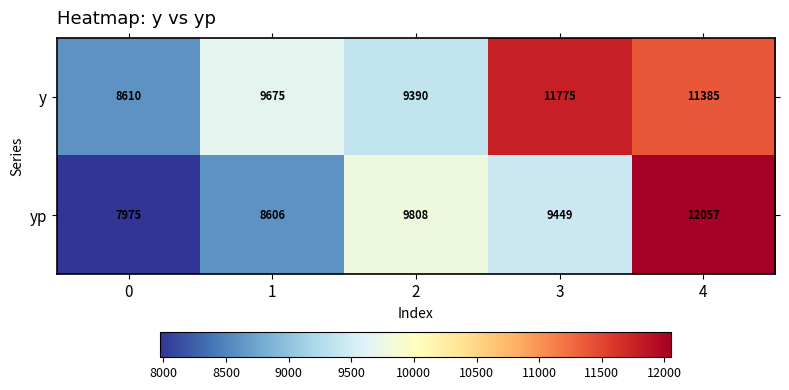

At how many categories does at least one series exceed 11799?

1